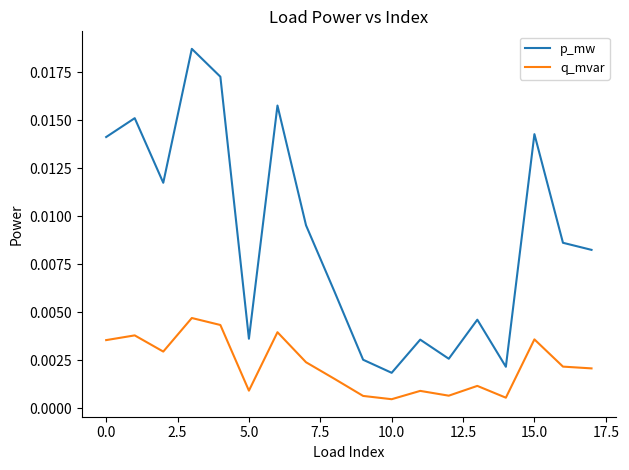

What are all the series names shown in the legend?

p_mw, q_mvar